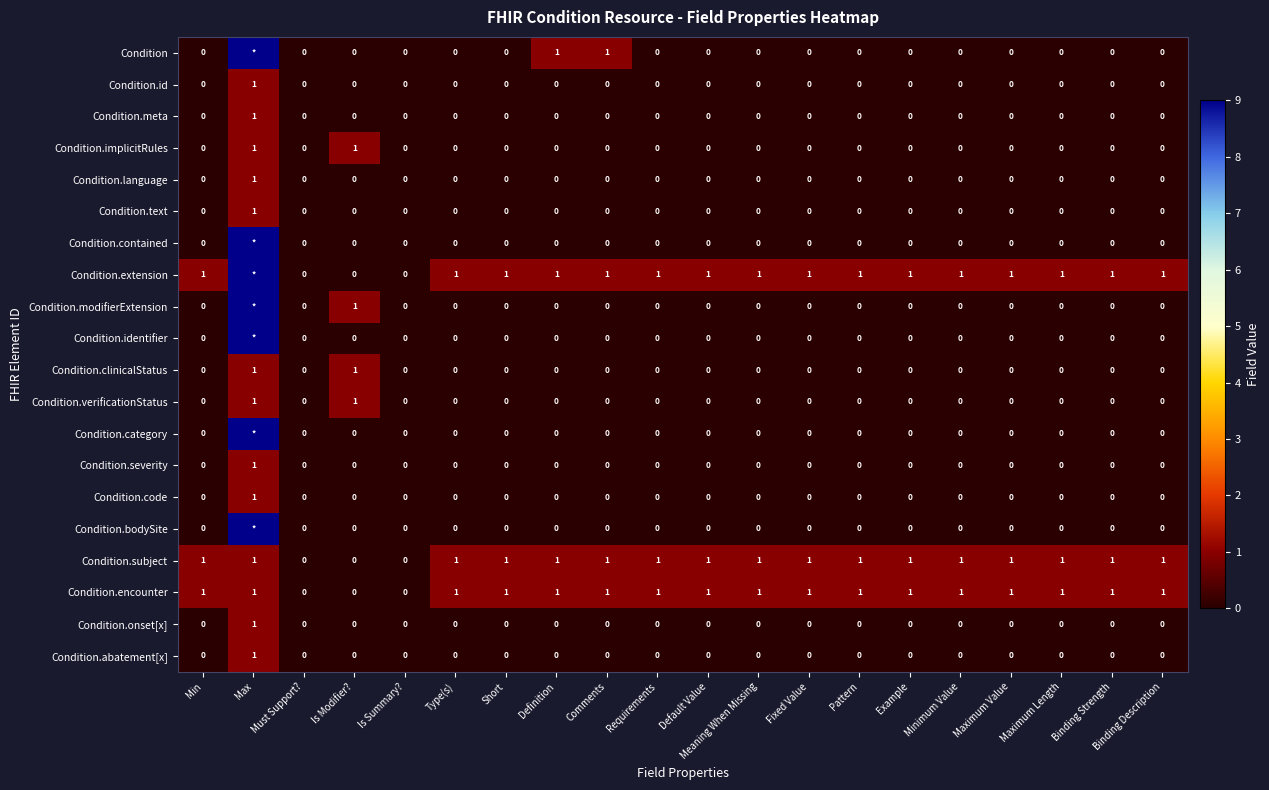

The value of Condition.id at Pattern is 0. True or false?

True